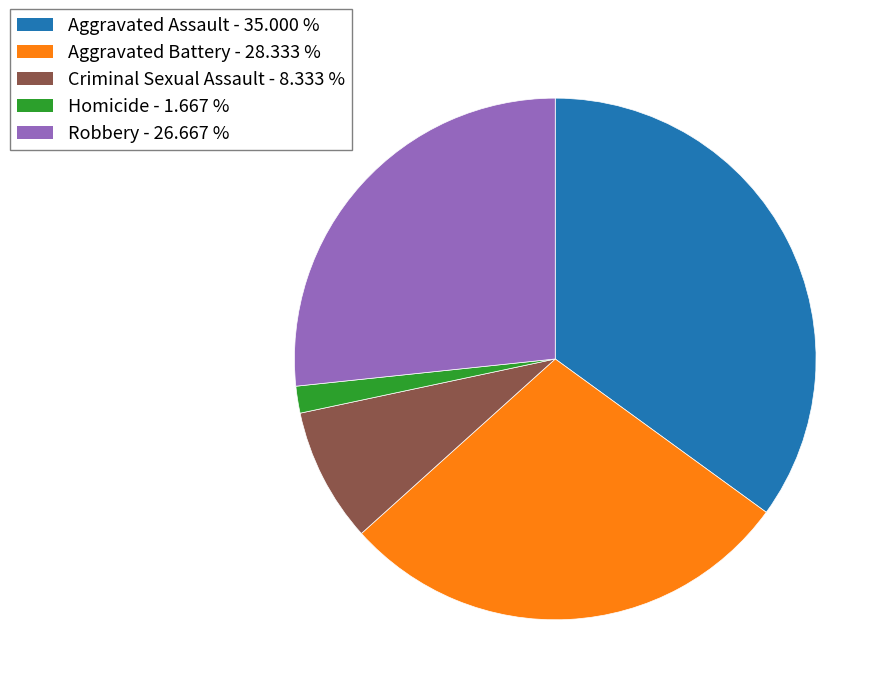

Approximately how many times larger is the value at Criminal Sexual Assault compared to Aggravated Battery?

0.3